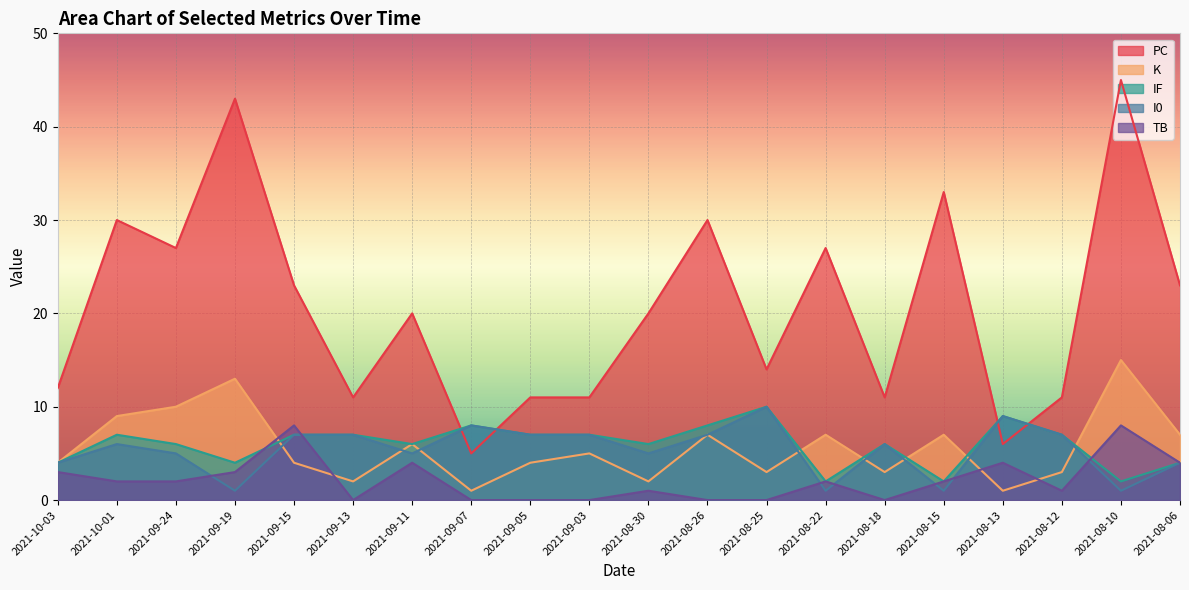

At how many categories does at least one series exceed 4?

20